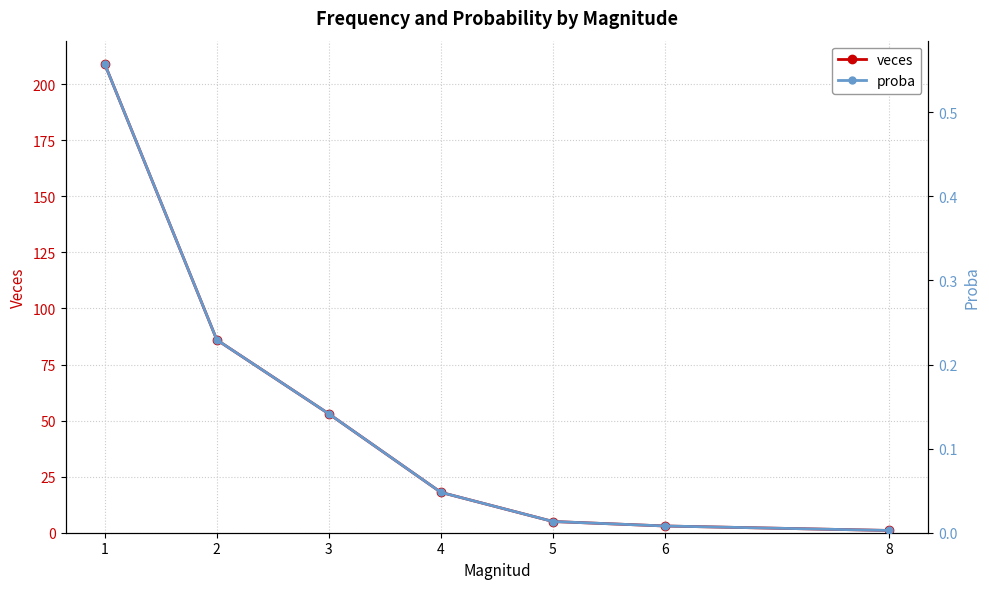

True or false: proba and veces cross at least once.

False